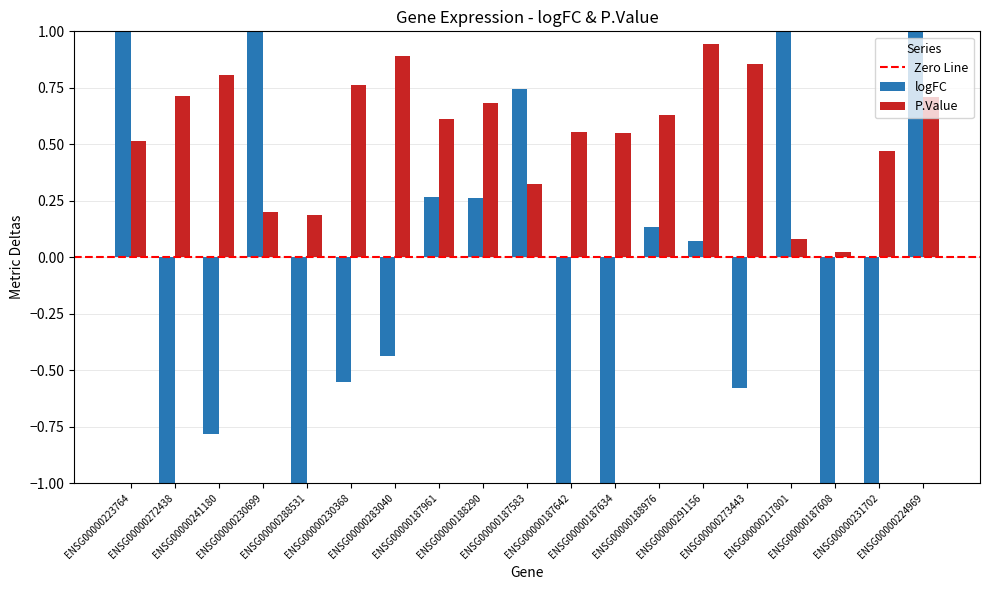

Reading left to right, transcribe all the data shown in this chart.

logFC: ENSG00000223764=1.7	ENSG00000272438=-1.1	ENSG00000241180=-0.8	ENSG00000230699=1.6	ENSG00000288531=-1.4	ENSG00000230368=-0.6	ENSG00000283040=-0.4	ENSG00000187961=0.3	ENSG00000188290=0.3	ENSG00000187583=0.7	ENSG00000187642=-1.4	ENSG00000187634=-1.4	ENSG00000188976=0.1	ENSG00000291156=0.1	ENSG00000273443=-0.6	ENSG00000217801=1.8	ENSG00000187608=-1.8	ENSG00000231702=-2.3	ENSG00000224969=1.0
P.Value: ENSG00000223764=0.5	ENSG00000272438=0.7	ENSG00000241180=0.8	ENSG00000230699=0.2	ENSG00000288531=0.2	ENSG00000230368=0.8	ENSG00000283040=0.9	ENSG00000187961=0.6	ENSG00000188290=0.7	ENSG00000187583=0.3	ENSG00000187642=0.6	ENSG00000187634=0.5	ENSG00000188976=0.6	ENSG00000291156=0.9	ENSG00000273443=0.9	ENSG00000217801=0.1	ENSG00000187608=0.0	ENSG00000231702=0.5	ENSG00000224969=0.7